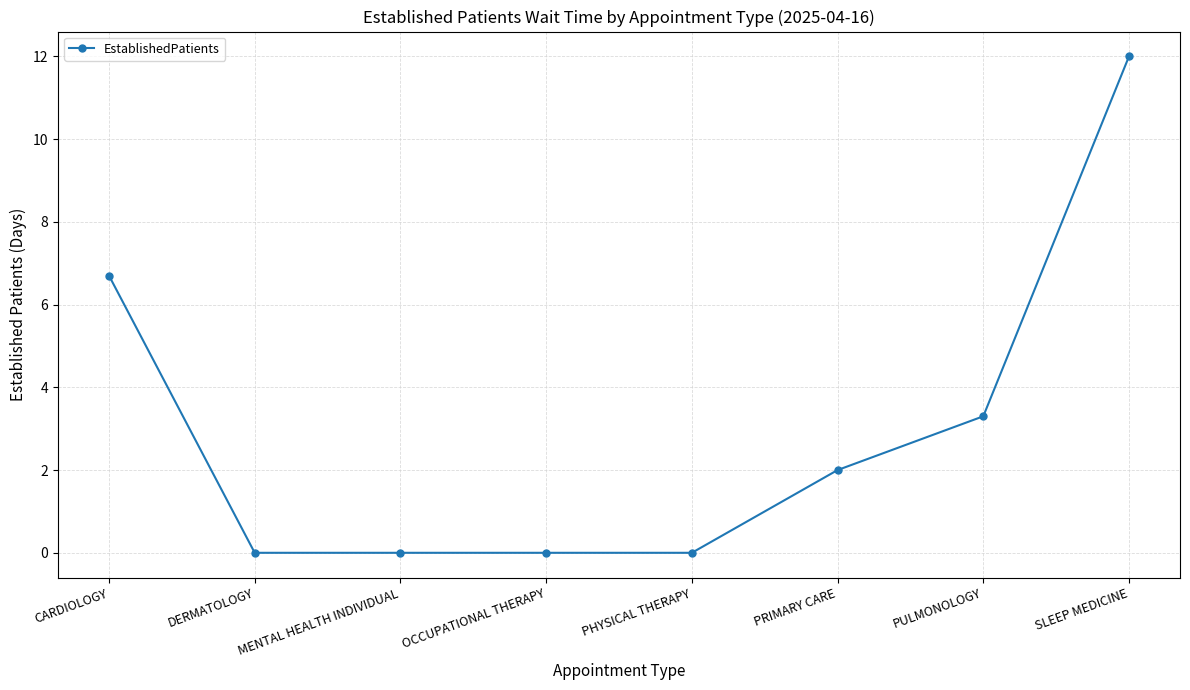

Reading right to left, transcribe all the data shown in this chart.

12.0	3.3	2.0	0.0	0.0	0.0	0.0	6.7